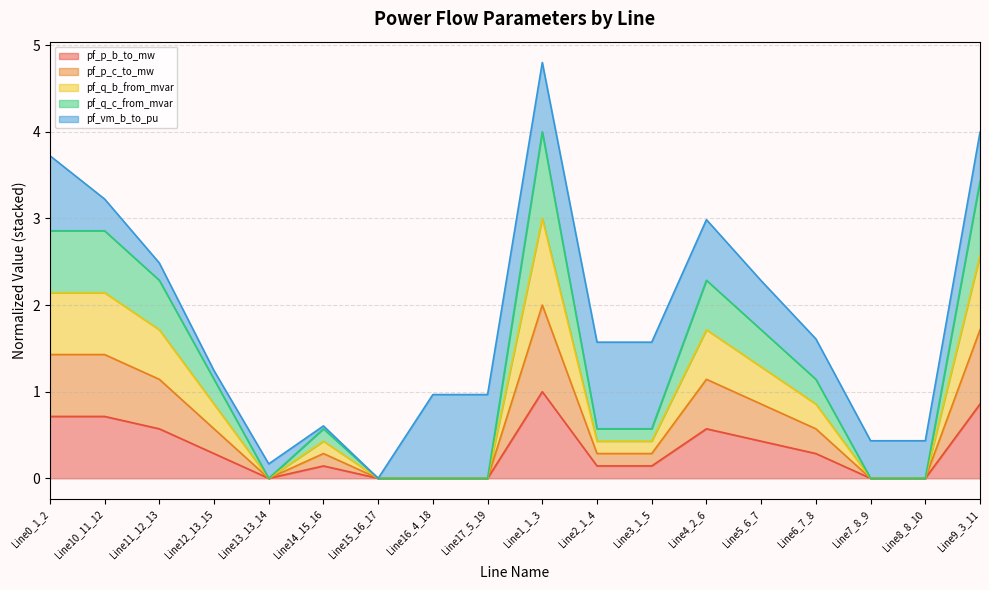

What is the total value across all series at Line5_6_7?

2.3